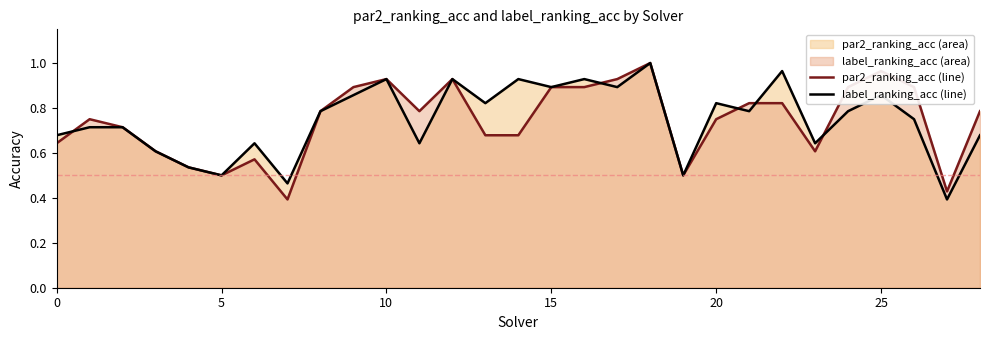

What is the average value of the par2_ranking_acc line series?

0.7